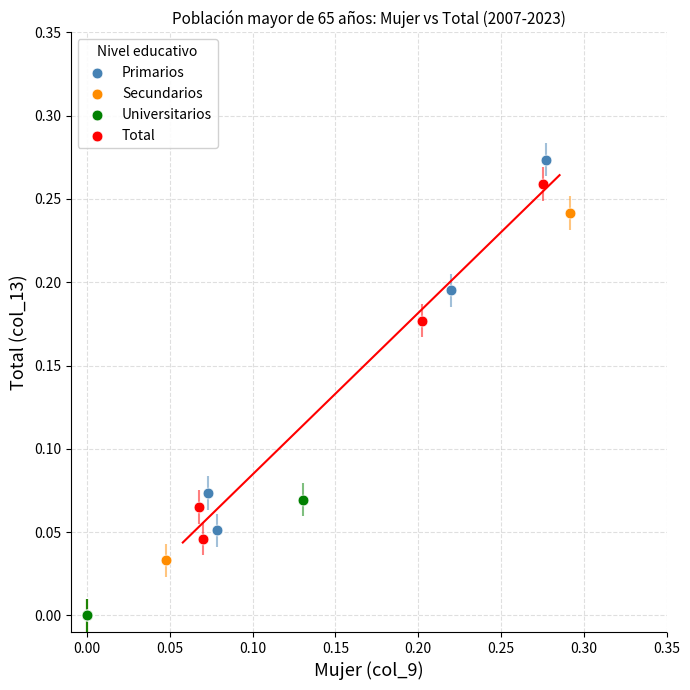

Which series contains the highest Y value?

Primarios